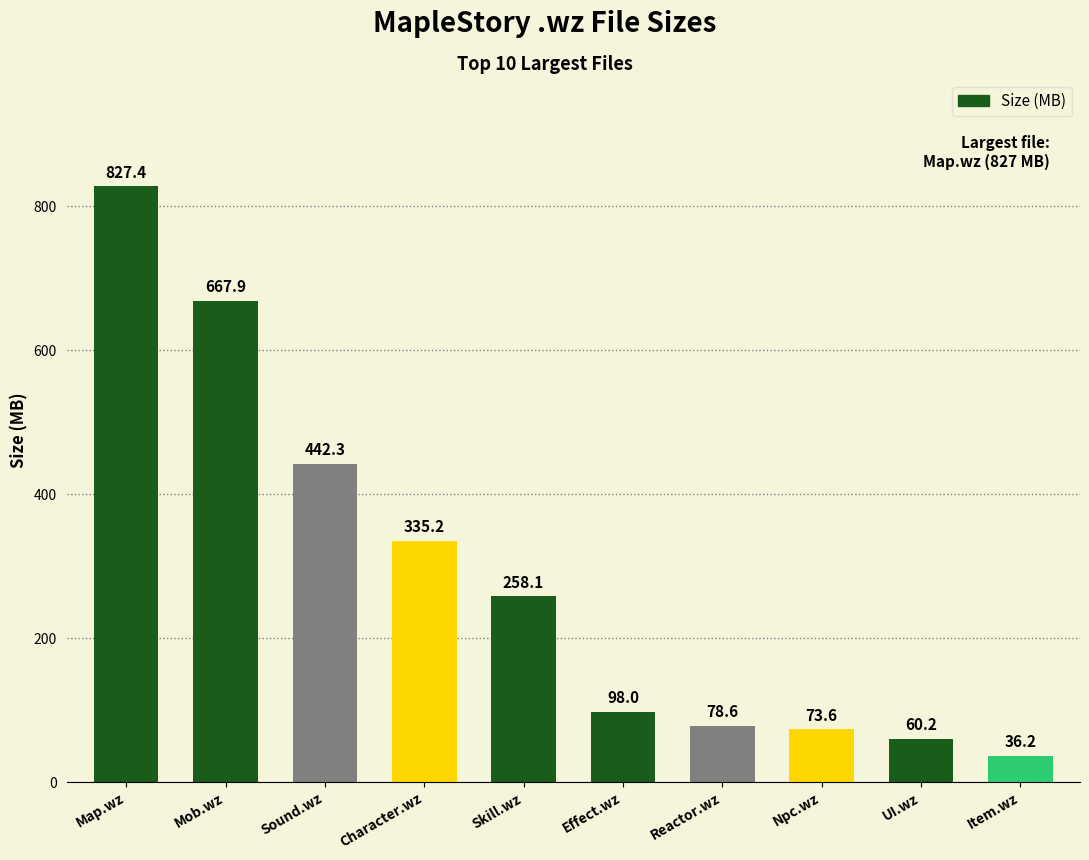

Reading left to right, extract all data points from this chart.

827.4	667.9	442.3	335.2	258.1	98.0	78.6	73.6	60.2	36.2